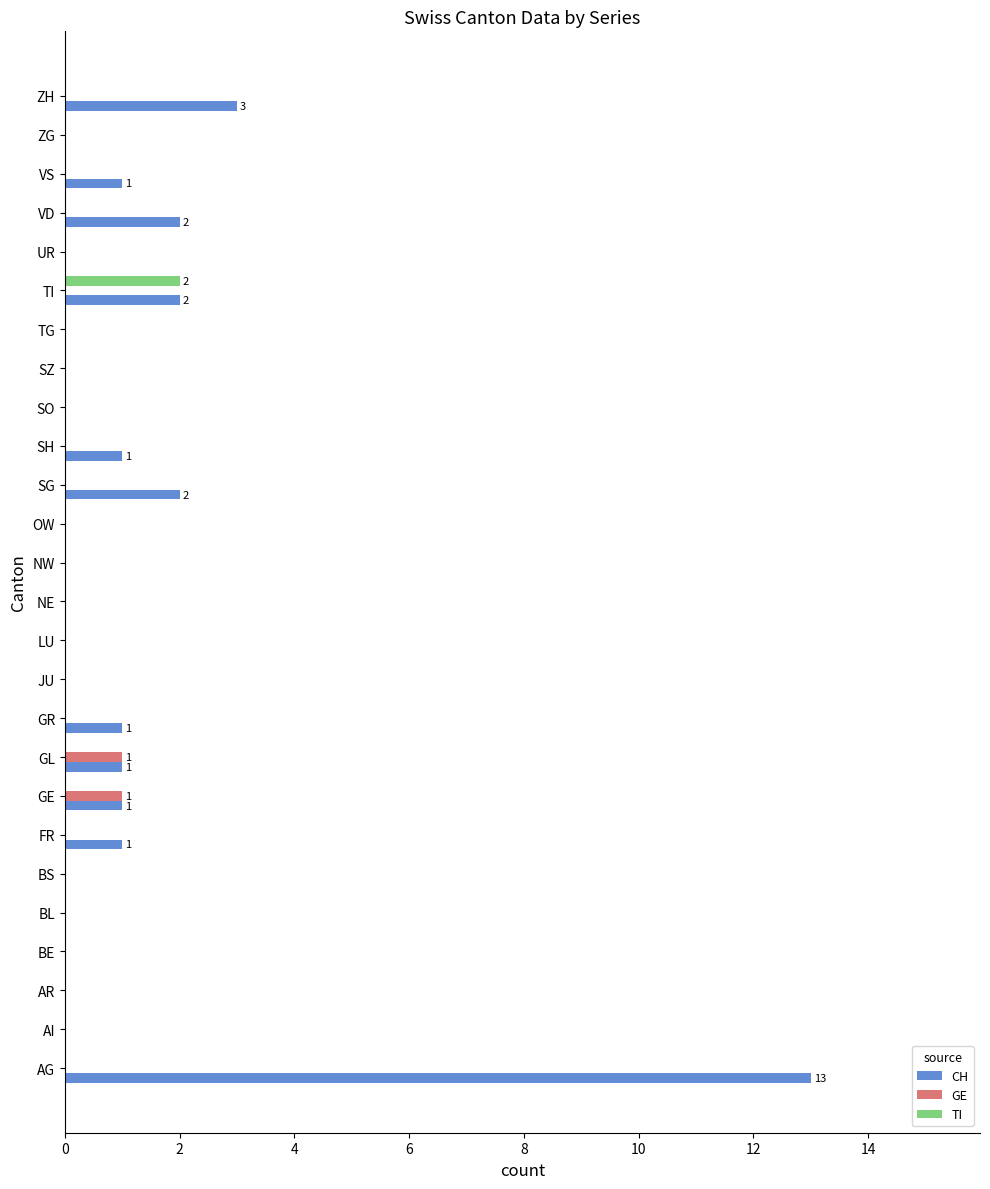

Is it true that TI equals -1 at GR?

False